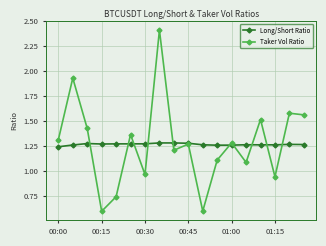

What is the value of the Taker Vol Ratio point at the 8th from the left?

2.4